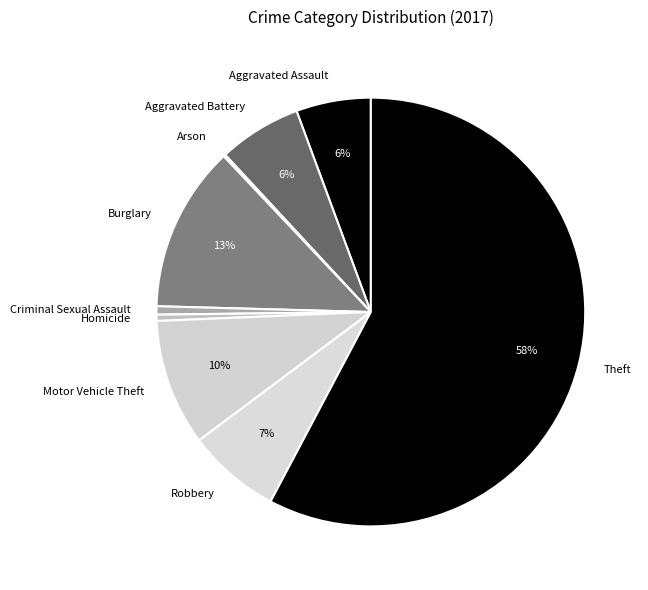

To the nearest percent, what is the combined percentage of Burglary and Homicide?

13%